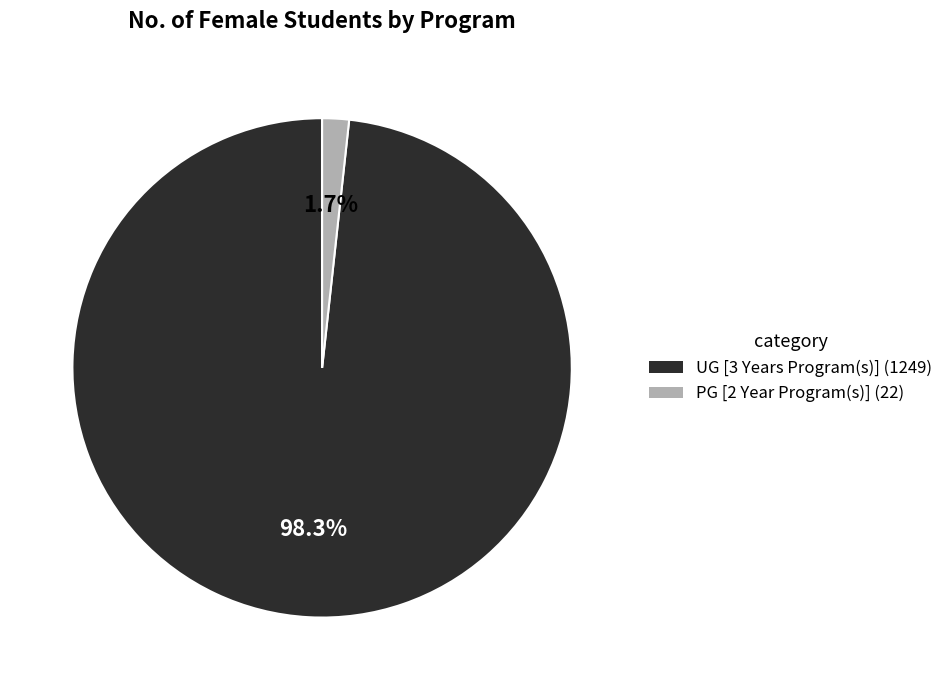

Rank the categories by value from lowest to highest.

PG [2 Year Program(s)], UG [3 Years Program(s)]